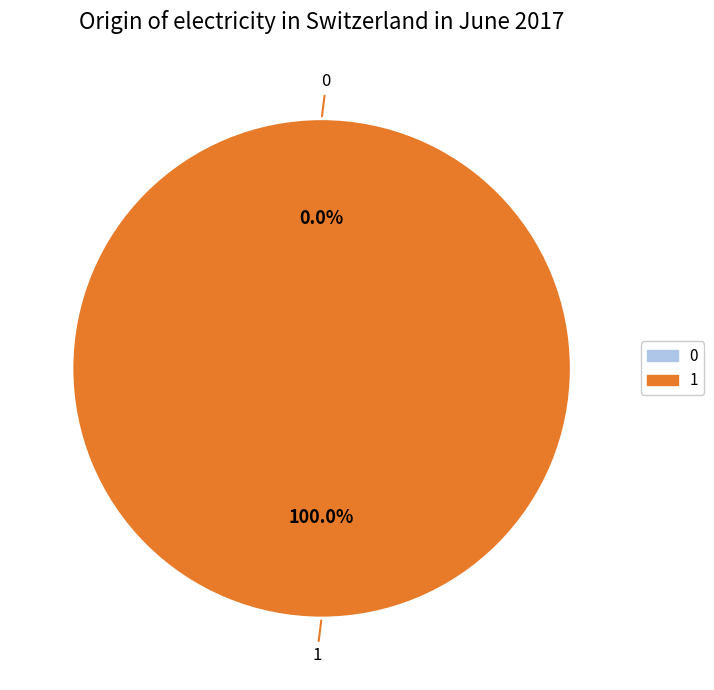

Which category has the biggest portion of the pie?

1